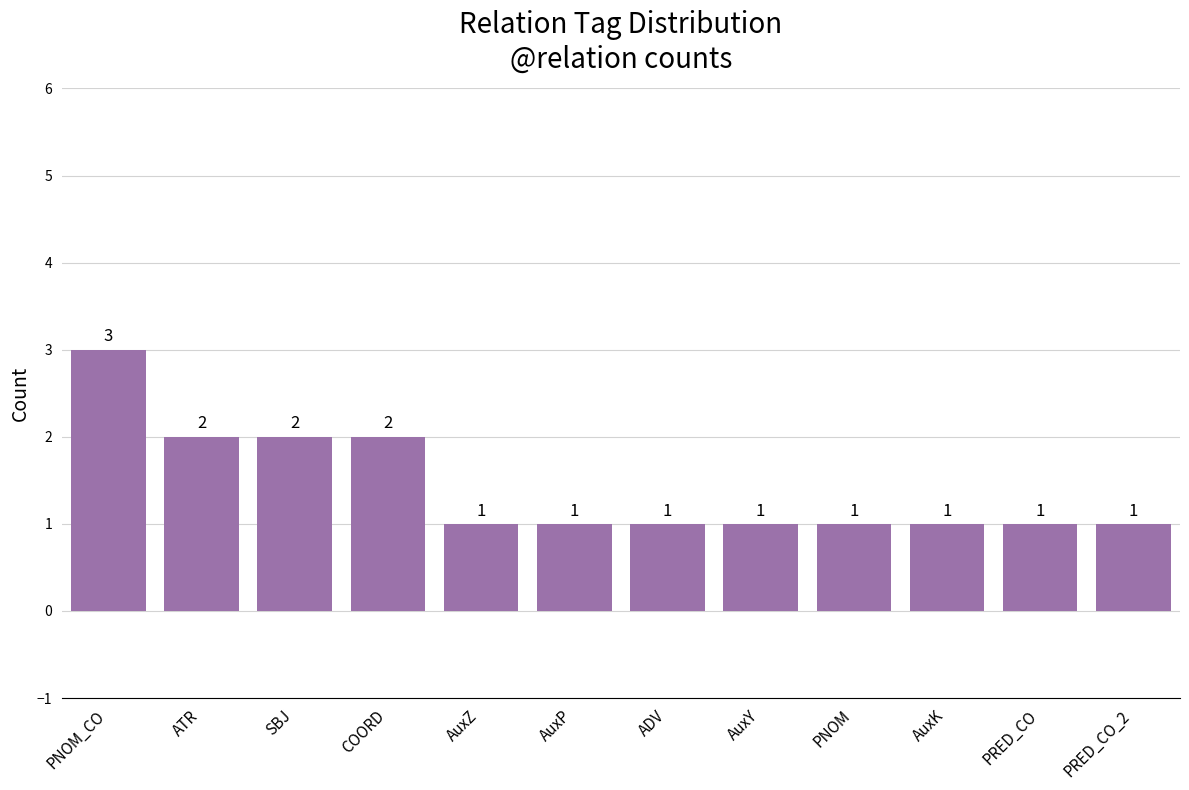

Reading left to right, extract all data points from this chart.

PNOM_CO=3	ATR=2	SBJ=2	COORD=2	AuxZ=1	AuxP=1	ADV=1	AuxY=1	PNOM=1	AuxK=1	PRED_CO=1	PRED_CO_2=1